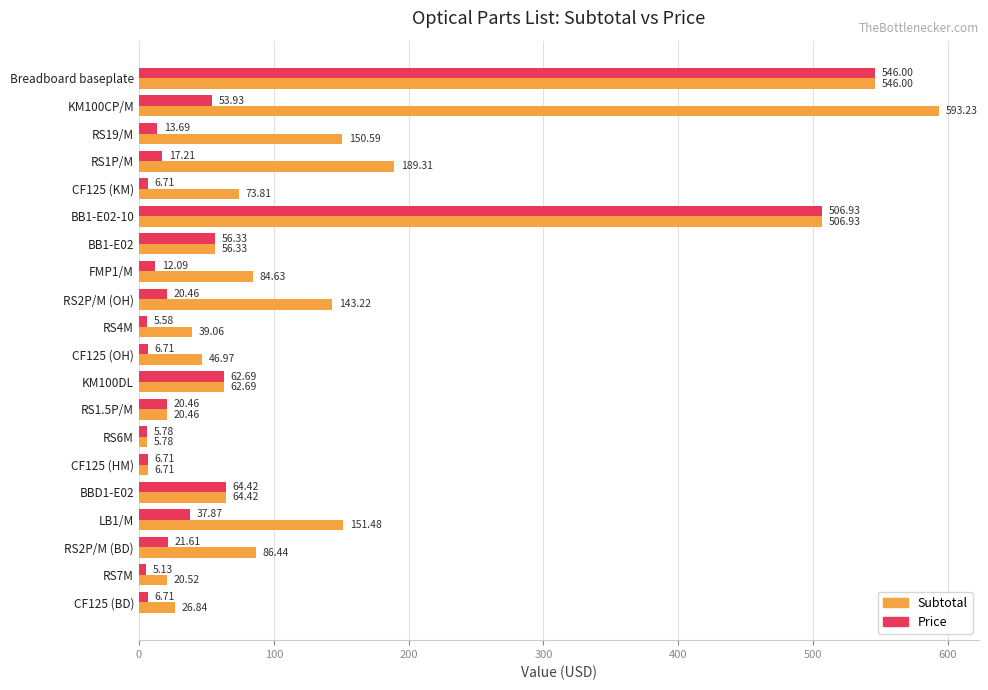

What is the sum of the Price values at RS19/M and KM100CP/M?

67.6